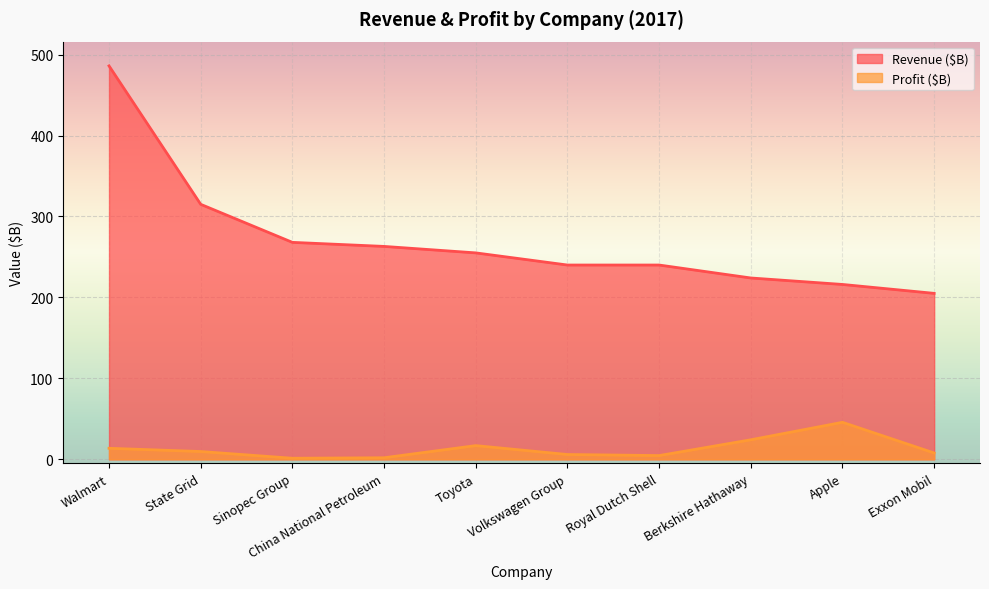

At which label is Revenue ($B) closest to 345?

State Grid